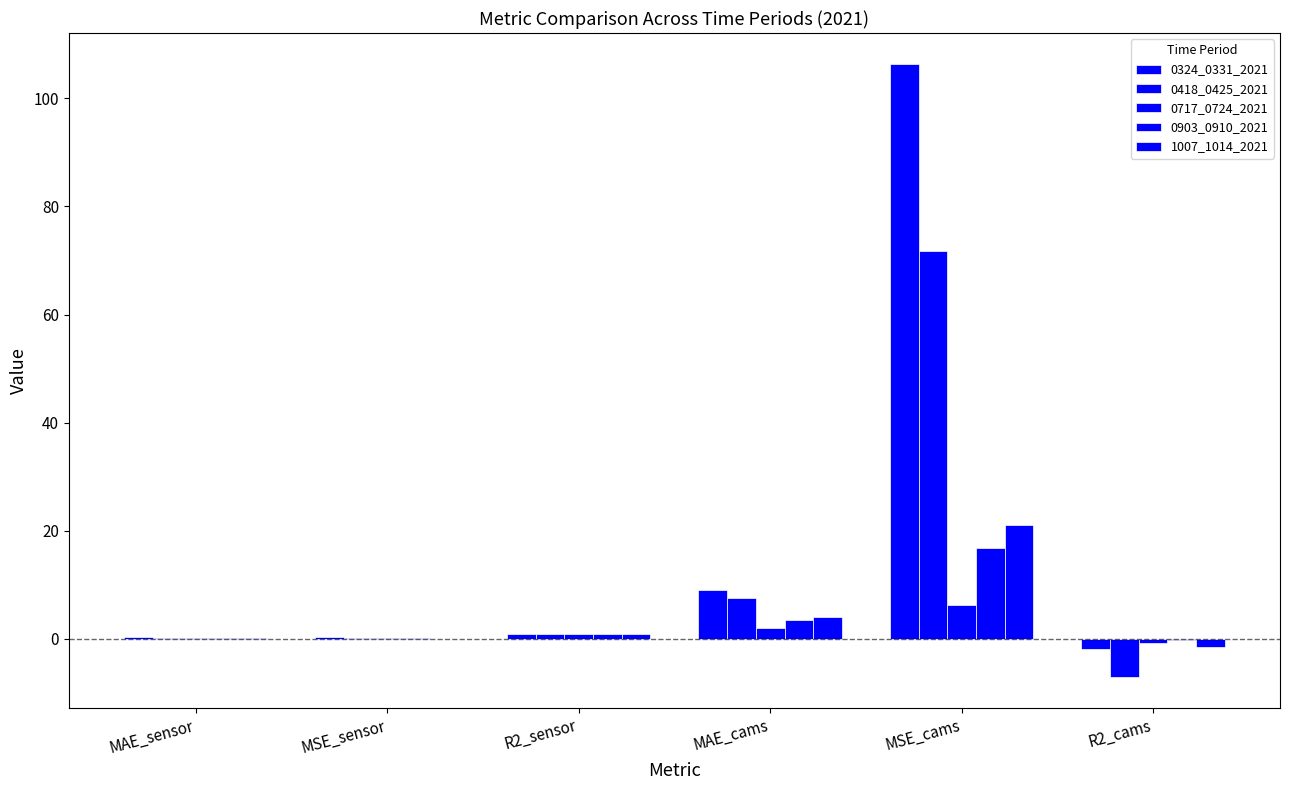

Reading left to right, what are all the values shown in this chart?

0324_0331_2021: MAE_sensor=0.3	MSE_sensor=0.4	R2_sensor=1.0	MAE_cams=9.0	MSE_cams=106.4	R2_cams=-1.8
0418_0425_2021: MAE_sensor=0.2	MSE_sensor=0.1	R2_sensor=1.0	MAE_cams=7.6	MSE_cams=71.8	R2_cams=-7.1
0717_0724_2021: MAE_sensor=0.2	MSE_sensor=0.1	R2_sensor=1.0	MAE_cams=1.9	MSE_cams=6.2	R2_cams=-0.7
0903_0910_2021: MAE_sensor=0.2	MSE_sensor=0.1	R2_sensor=1.0	MAE_cams=3.6	MSE_cams=16.8	R2_cams=-0.2
1007_1014_2021: MAE_sensor=0.1	MSE_sensor=0.1	R2_sensor=1.0	MAE_cams=4.0	MSE_cams=21.0	R2_cams=-1.6